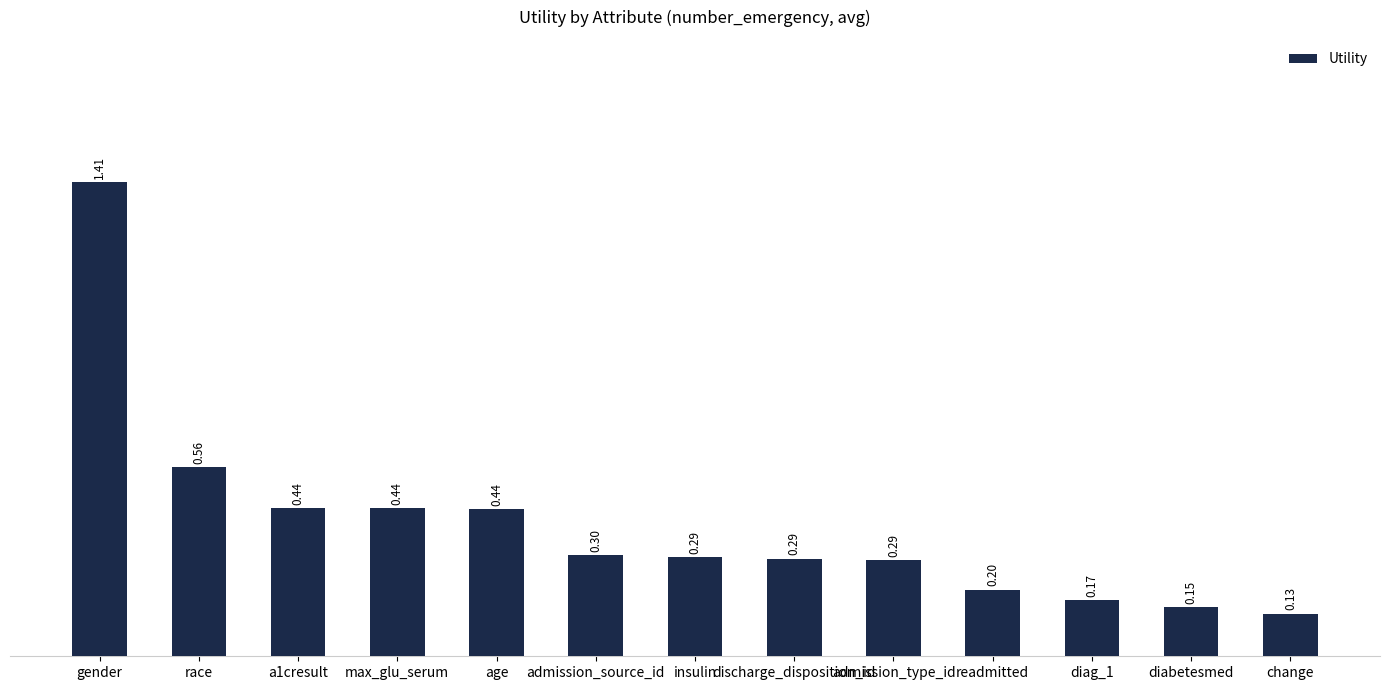

What is the difference between the maximum and minimum values?

1.3